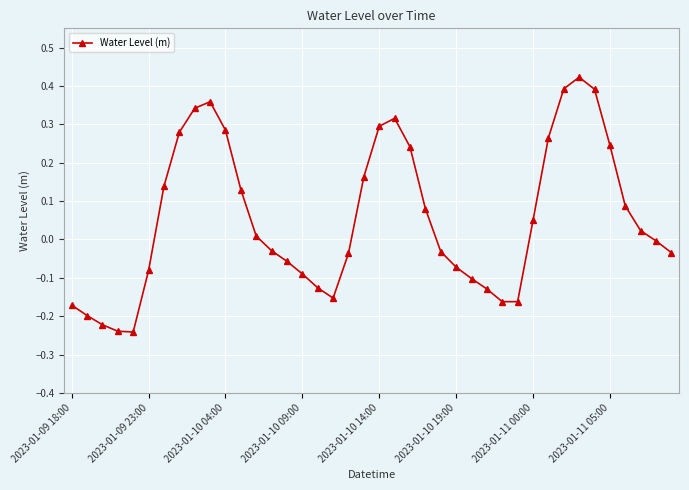

True or false: the data has more than 2 interior local peaks.

True